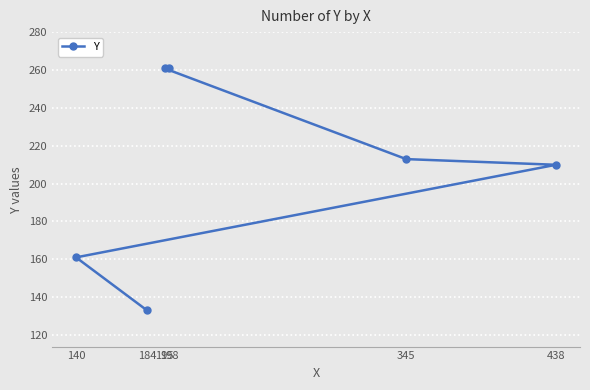

List the labels in order of value, smallest first.

184, 140, 438, 345, 195, 198